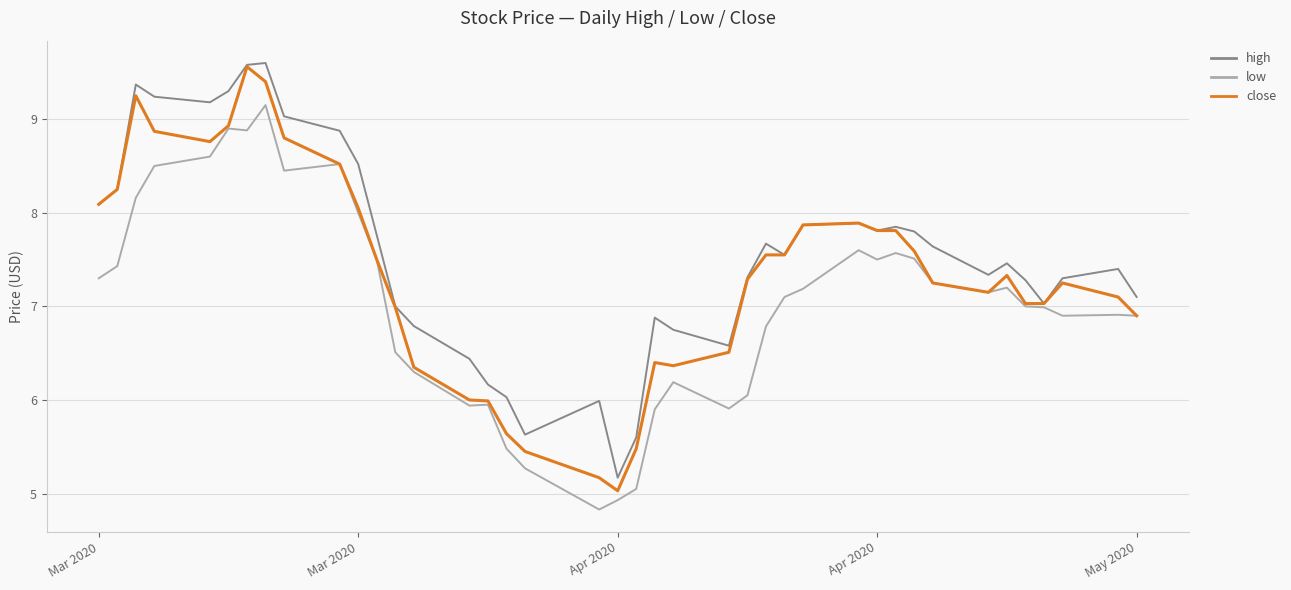

What is the maximum value for high?

9.6